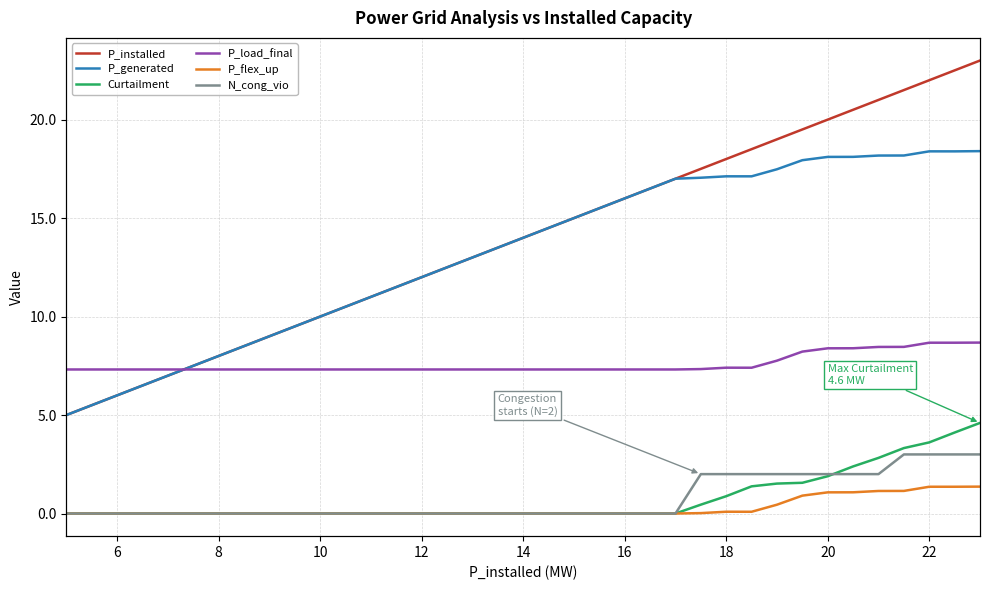

True or false: P_flex_up has a value of 0.6 at 32.

False